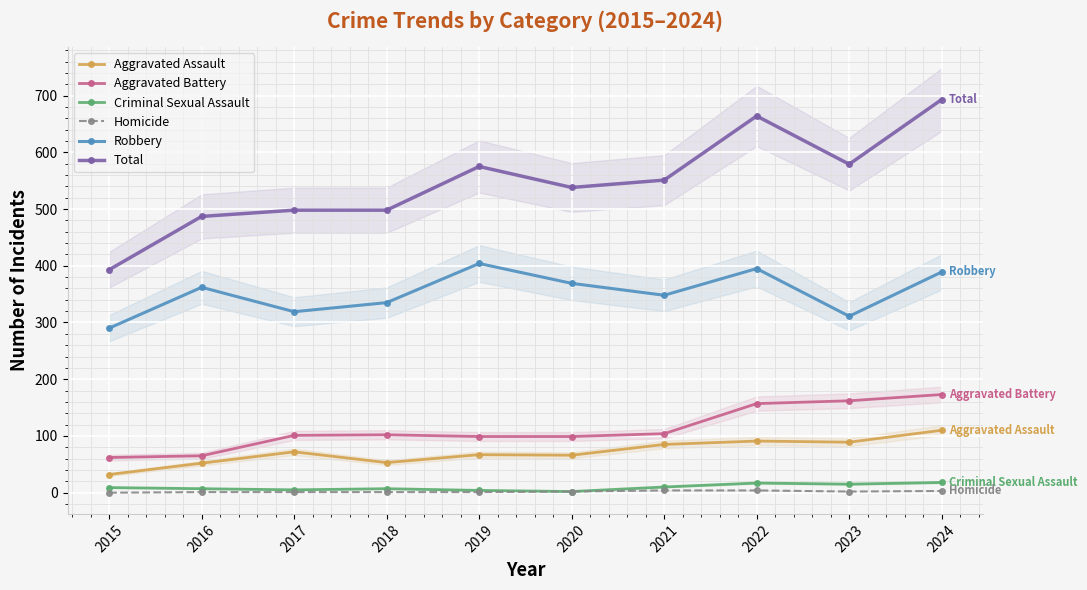

At which category is the sum across all series the highest?

2024